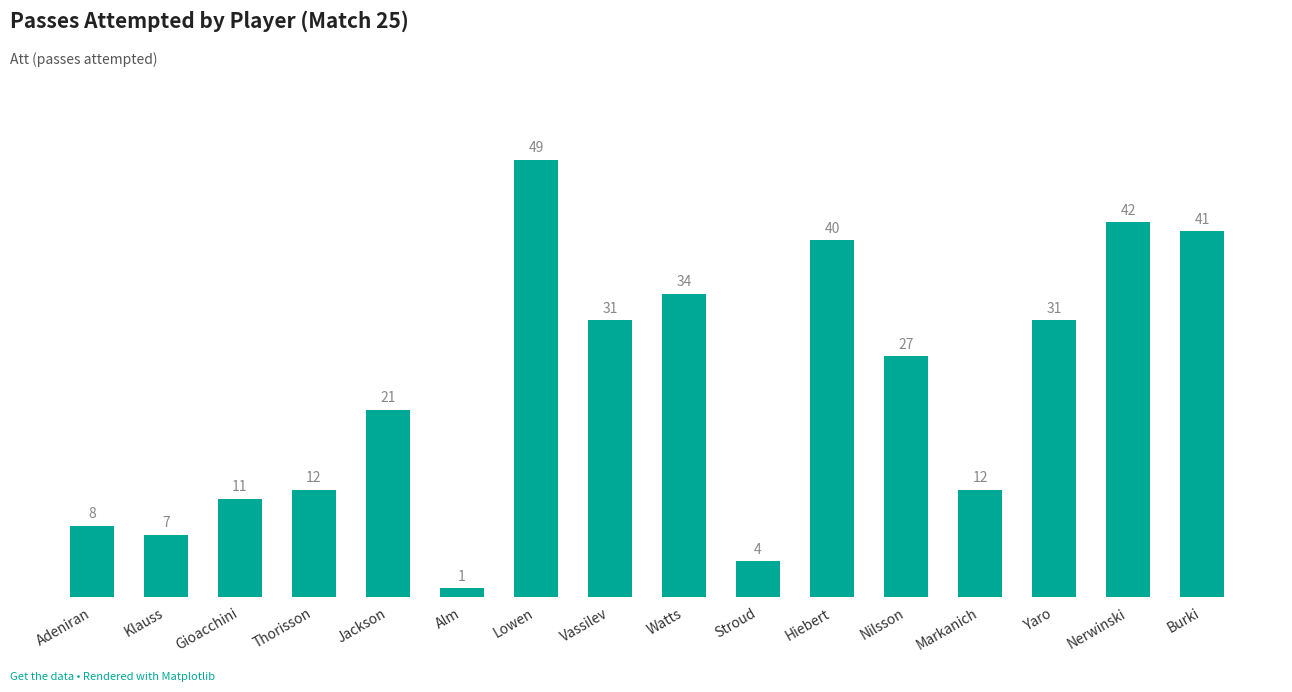

Between Vassilev and Markanich, which is larger?

Vassilev